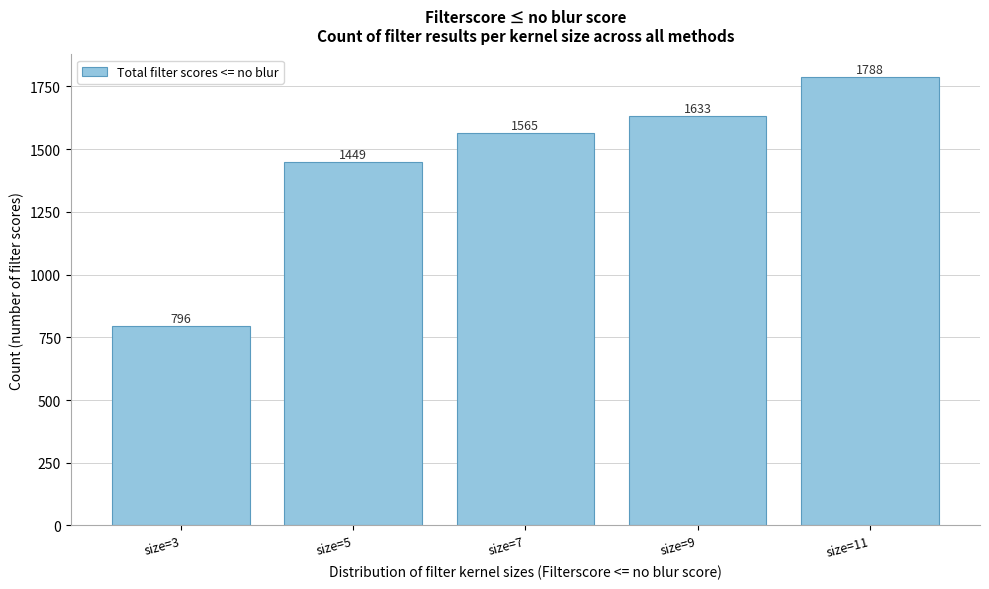

Reading right to left, list all the values displayed in this chart.

size=11=1788	size=9=1633	size=7=1565	size=5=1449	size=3=796